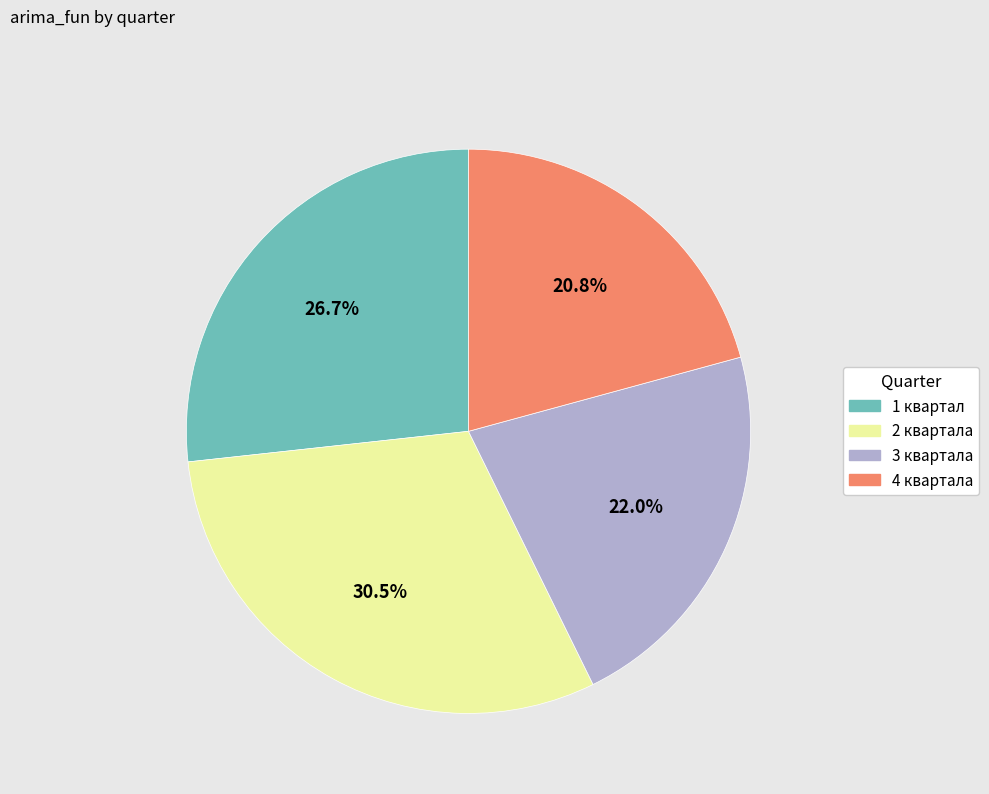

To the nearest percent, what is the difference between the 3 квартала and 4 квартала slice percentages?

1%